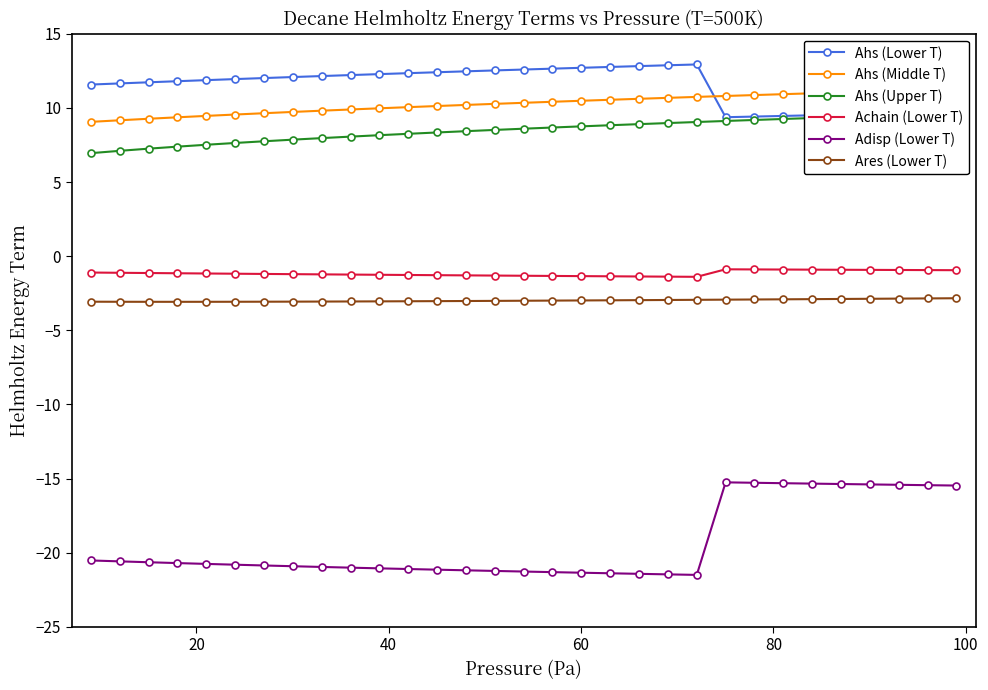

How many categories are shown in the chart?

31